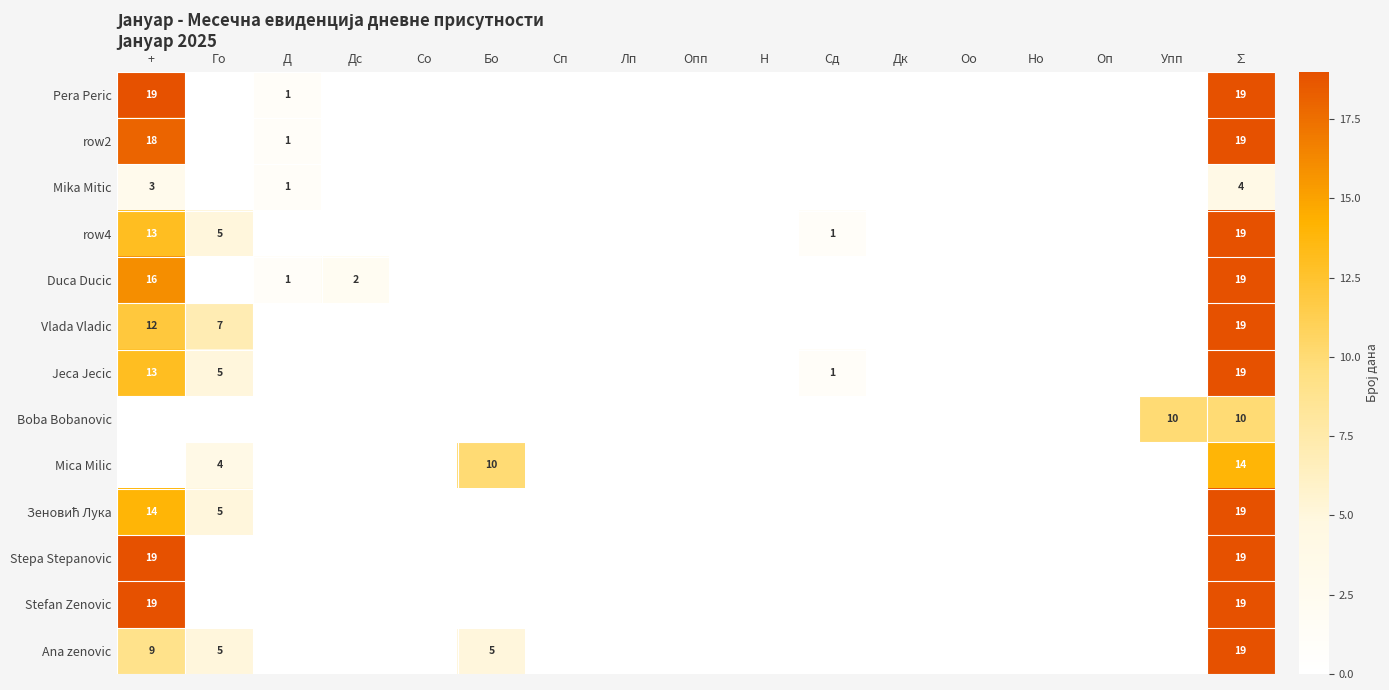

The row4 series shows 1 at Сд. True or false?

True